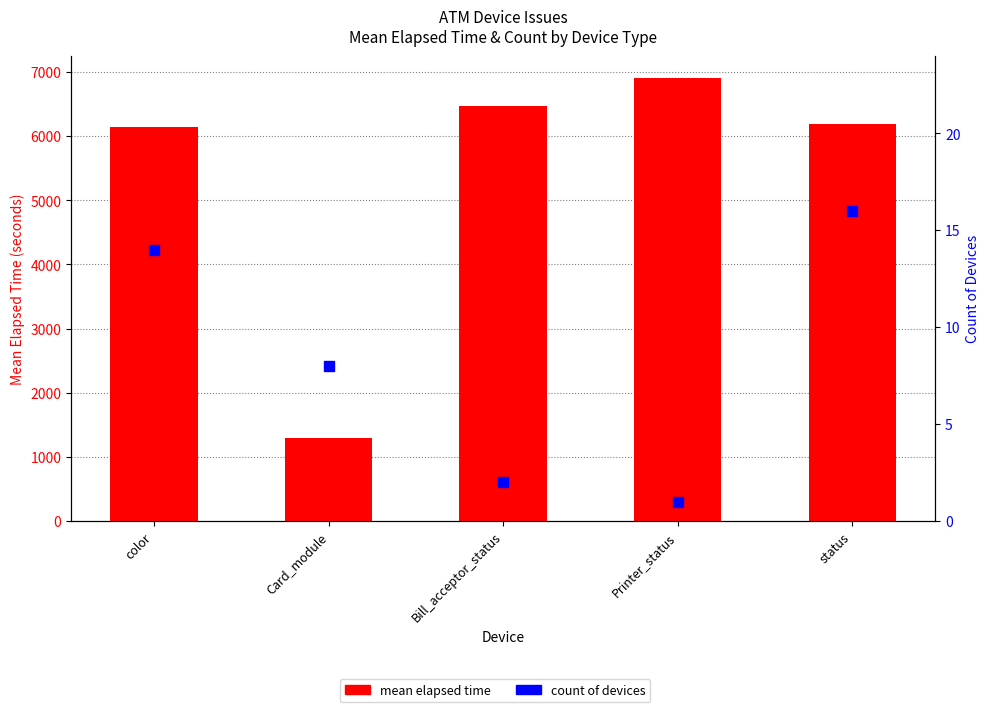

Which series contains the lowest Y value?

count of devices